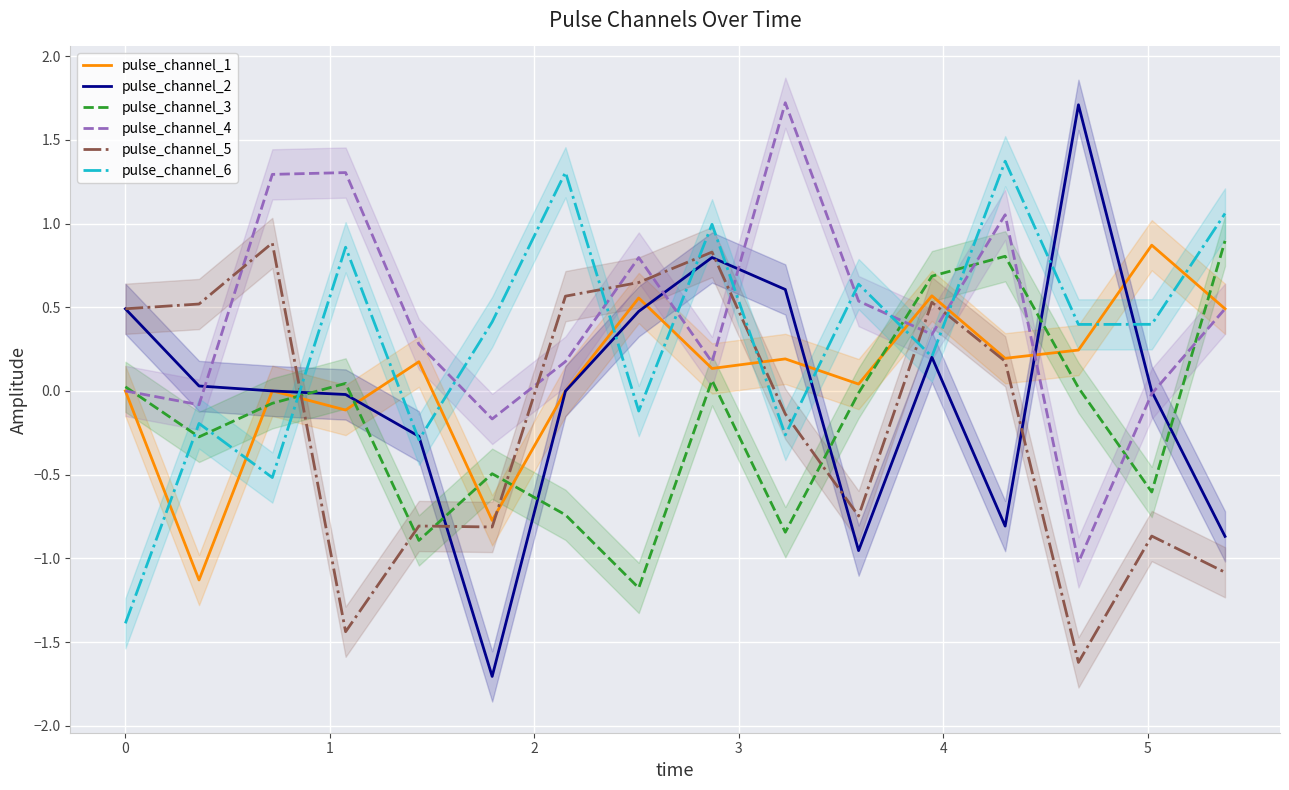

Which series has the widest spread of values?

pulse_channel_2